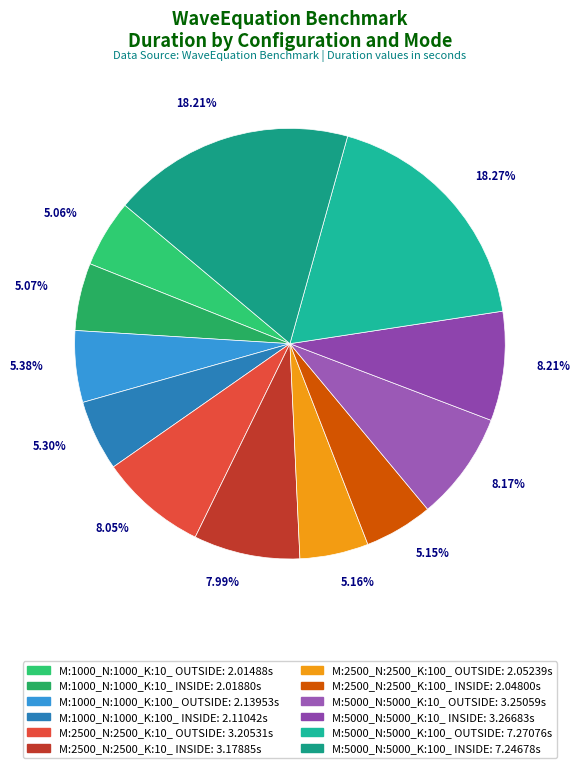

How many segments does this pie chart have?

12